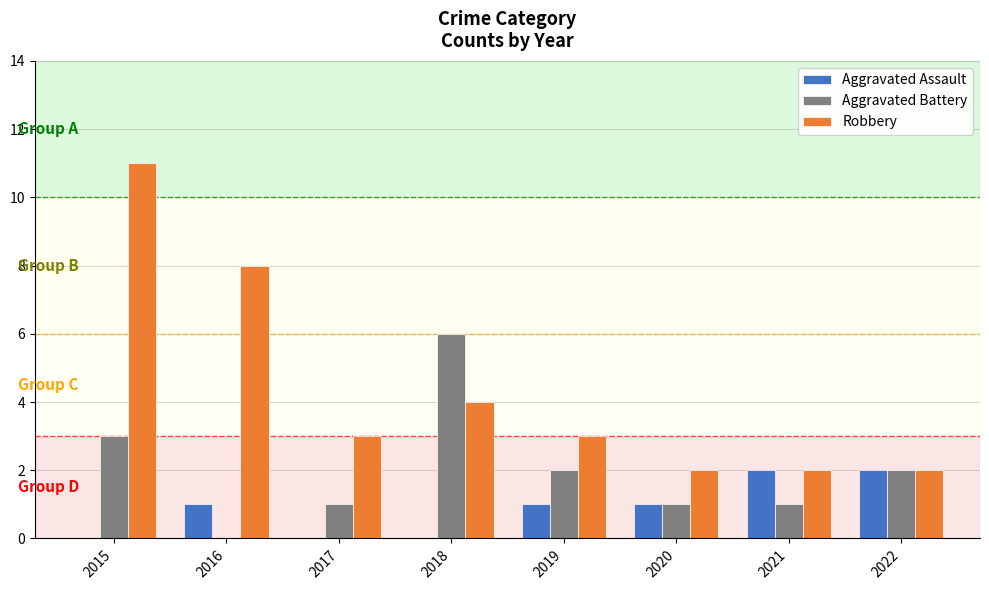

What is the average value of the Robbery series?

4